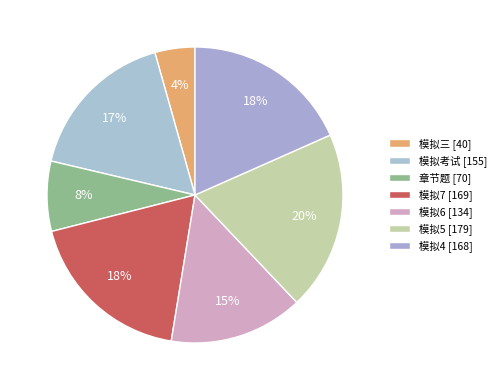

How many slices are in this pie chart?

7